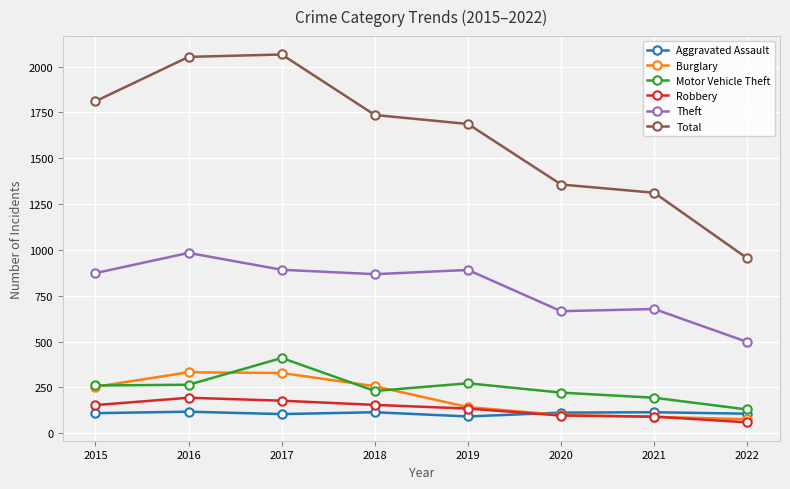

What are all the series names shown in the legend?

Aggravated Assault, Burglary, Motor Vehicle Theft, Robbery, Theft, Total